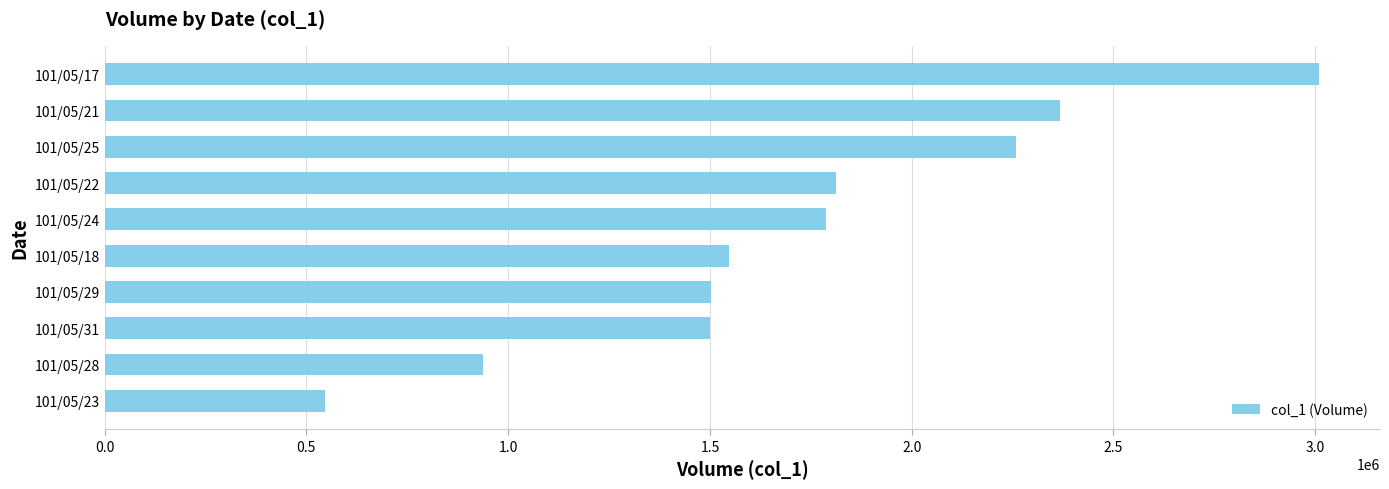

The value at 101/05/24 is 1787000. True or false?

True